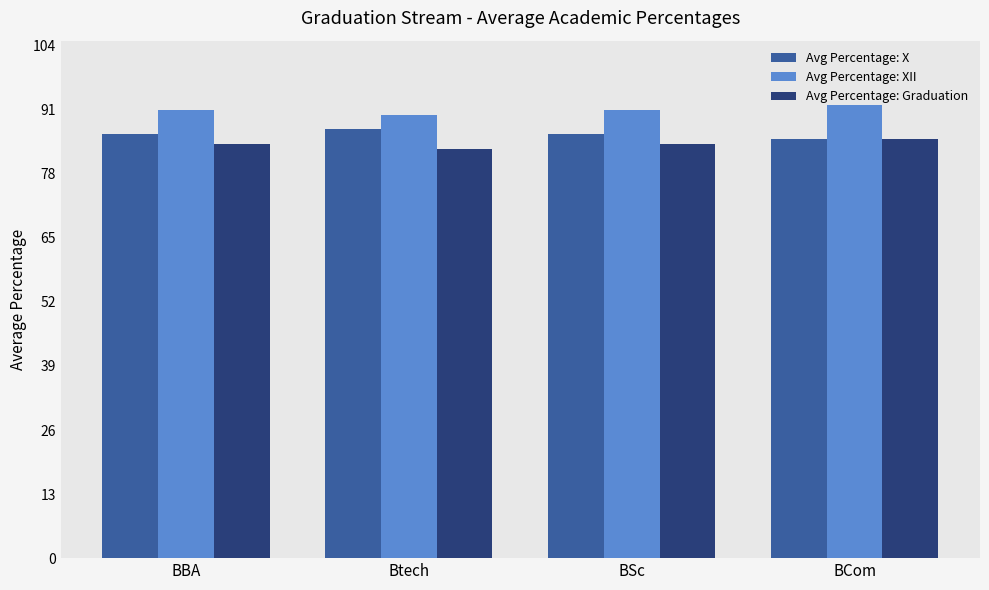

What is the minimum value for Avg Percentage: Graduation?

83